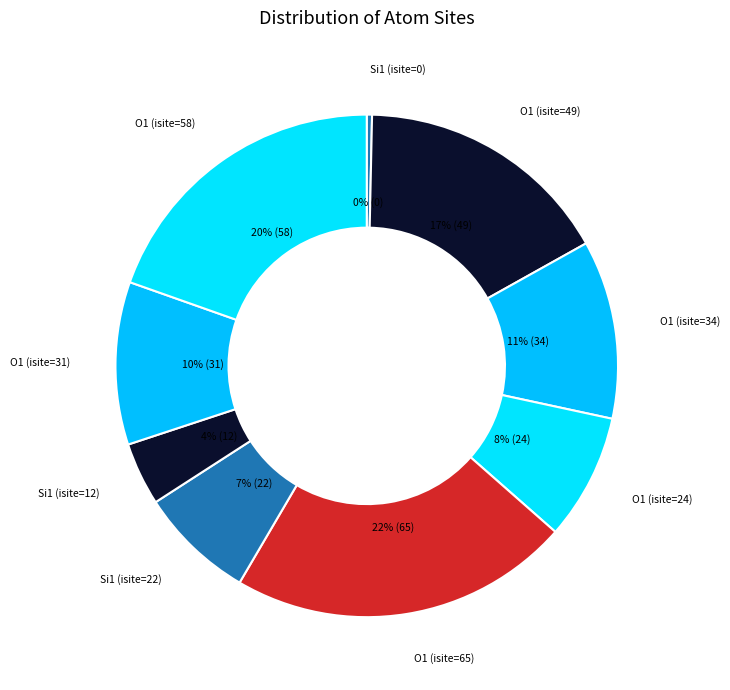

Rank the categories by value from lowest to highest.

Si1 (isite=0), Si1 (isite=12), Si1 (isite=22), O1 (isite=24), O1 (isite=31), O1 (isite=34), O1 (isite=49), O1 (isite=58), O1 (isite=65)